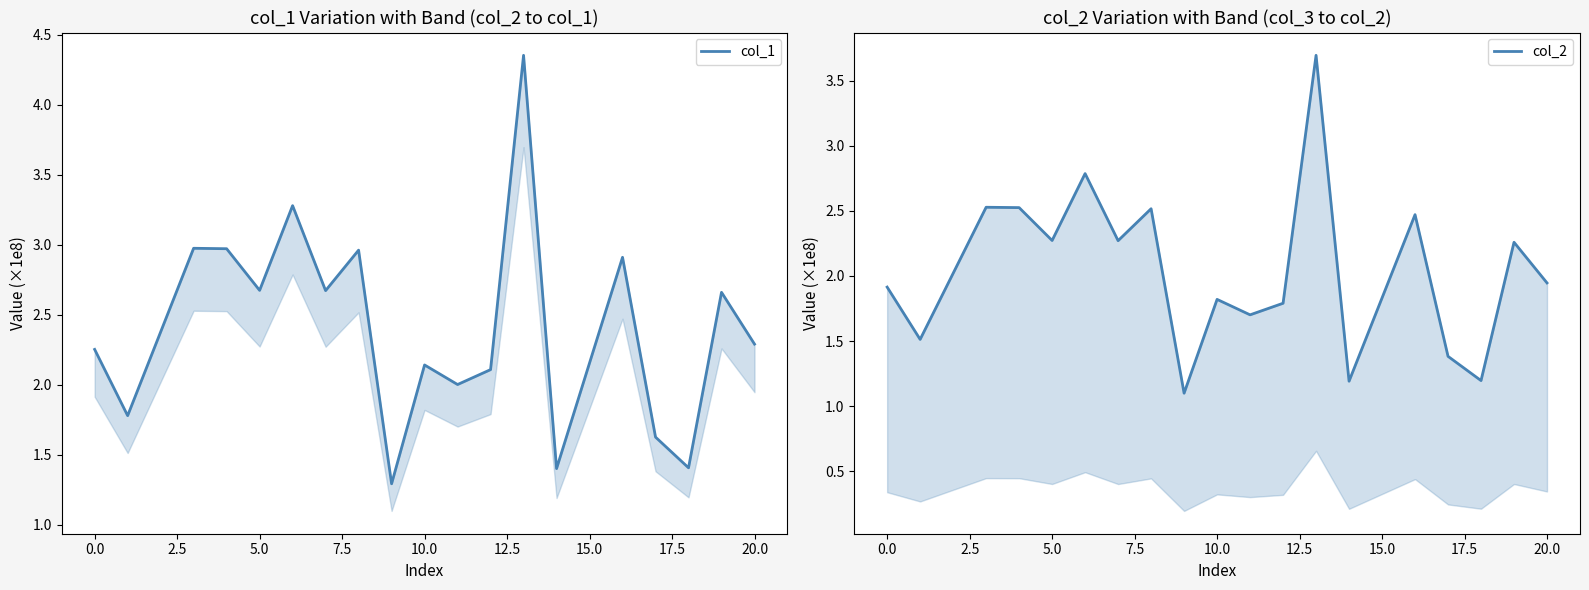

Is the value of col_1 at 0.0 greater than the value of col_2 at 17.5?

Yes